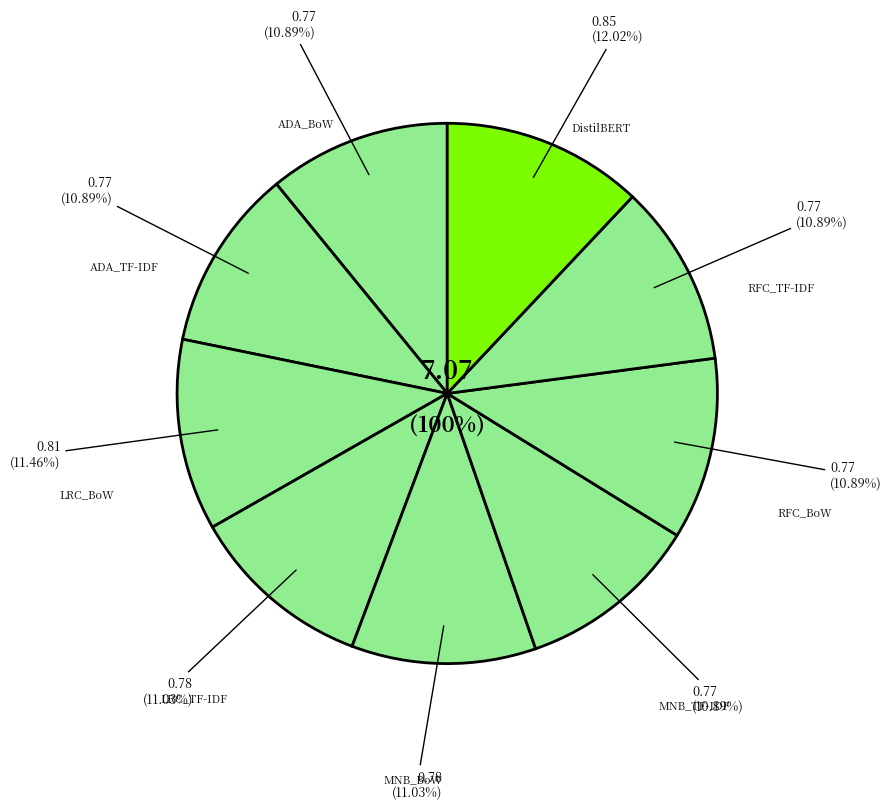

Count the number of slices in the pie.

9